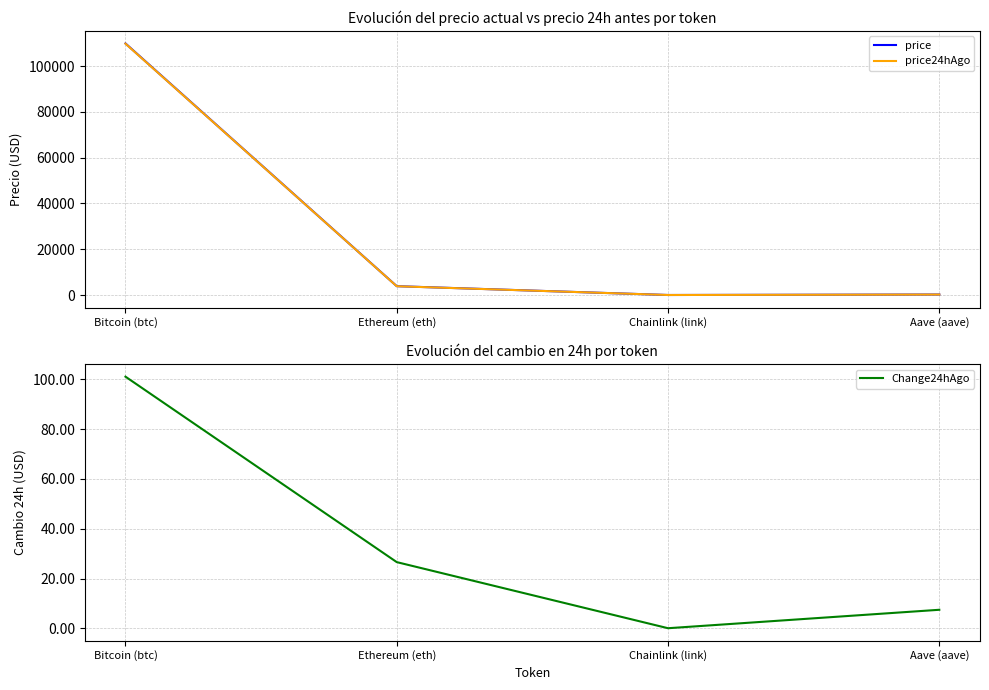

What is the spread (max minus min) of values at Bitcoin (btc)?

109806.0